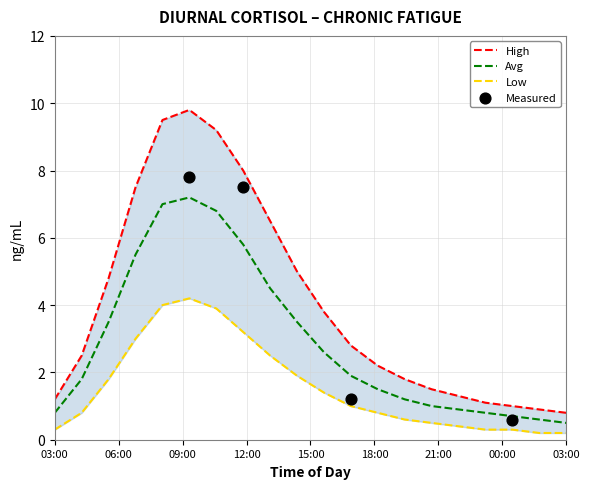

What is the total value across all series at 13?

4.5